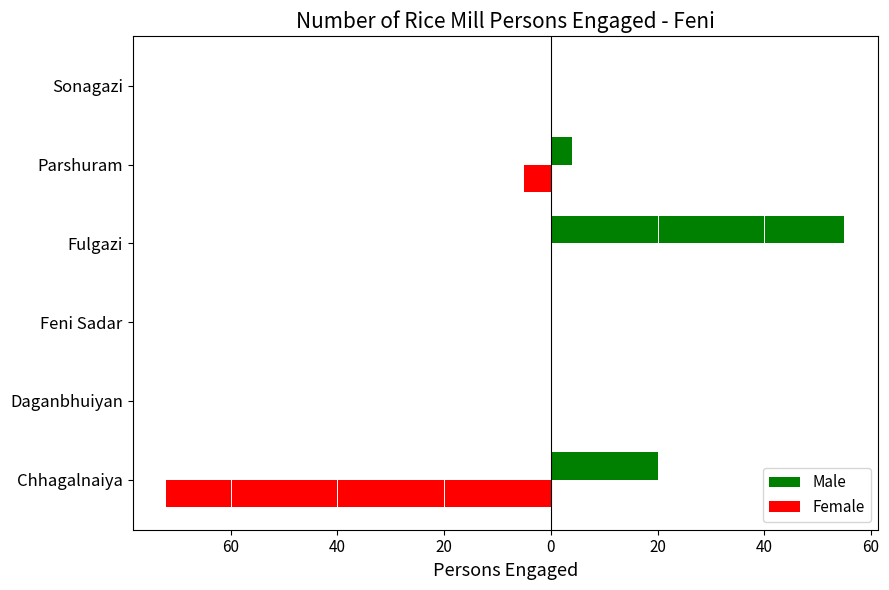

What is the maximum value for Male?

55